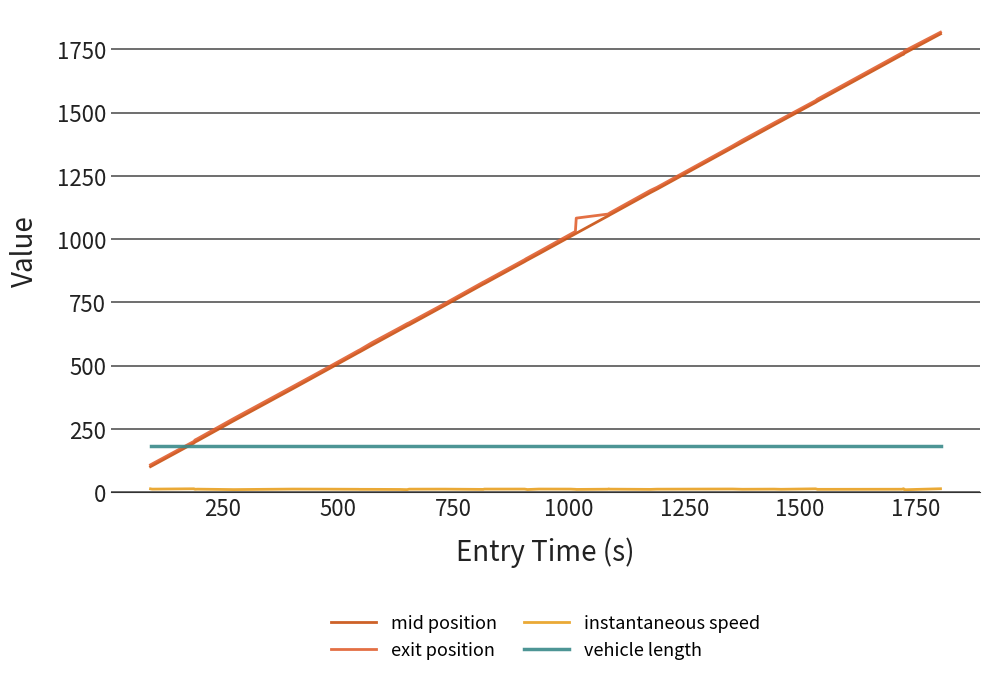

What is the maximum value shown in the chart?

1817.7